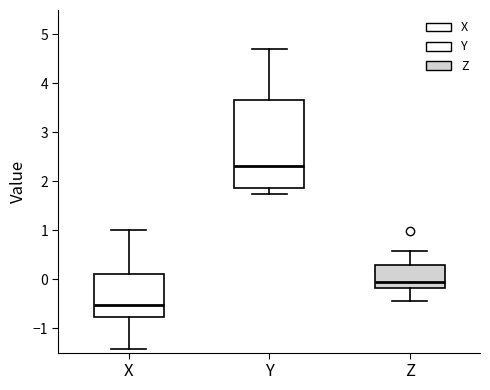

Comparing the boxes themselves (not the whiskers), which one is the tallest?

Y